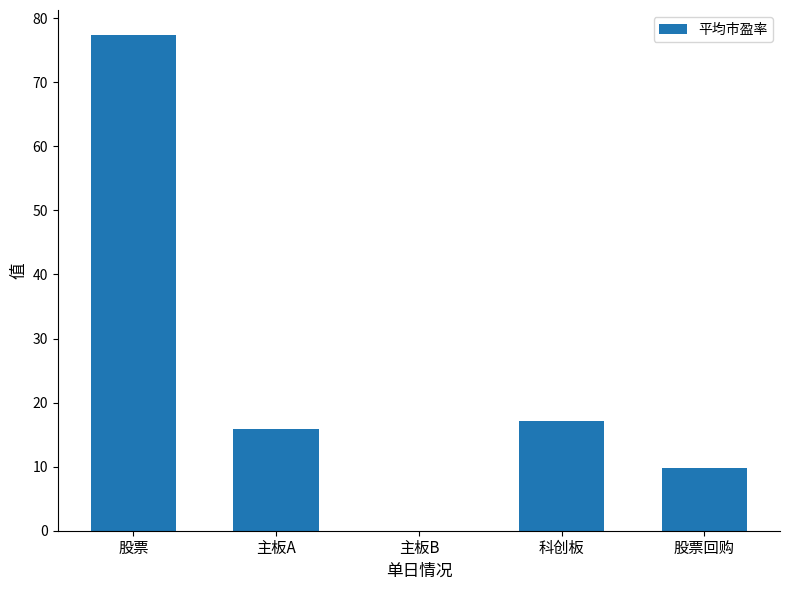

At which label is the value closest to 38?

科创板